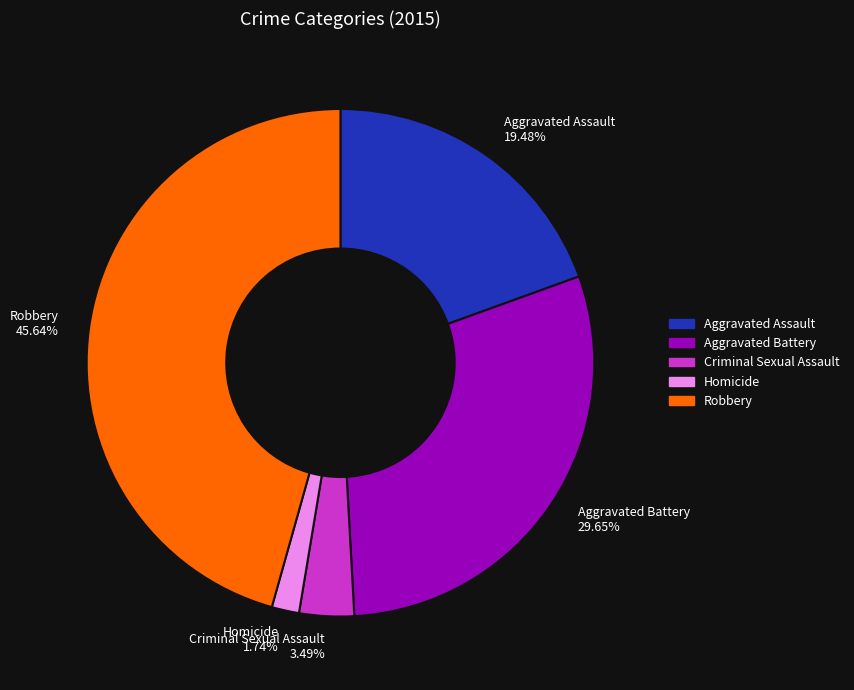

To the nearest percent, what is the average slice percentage?

20%